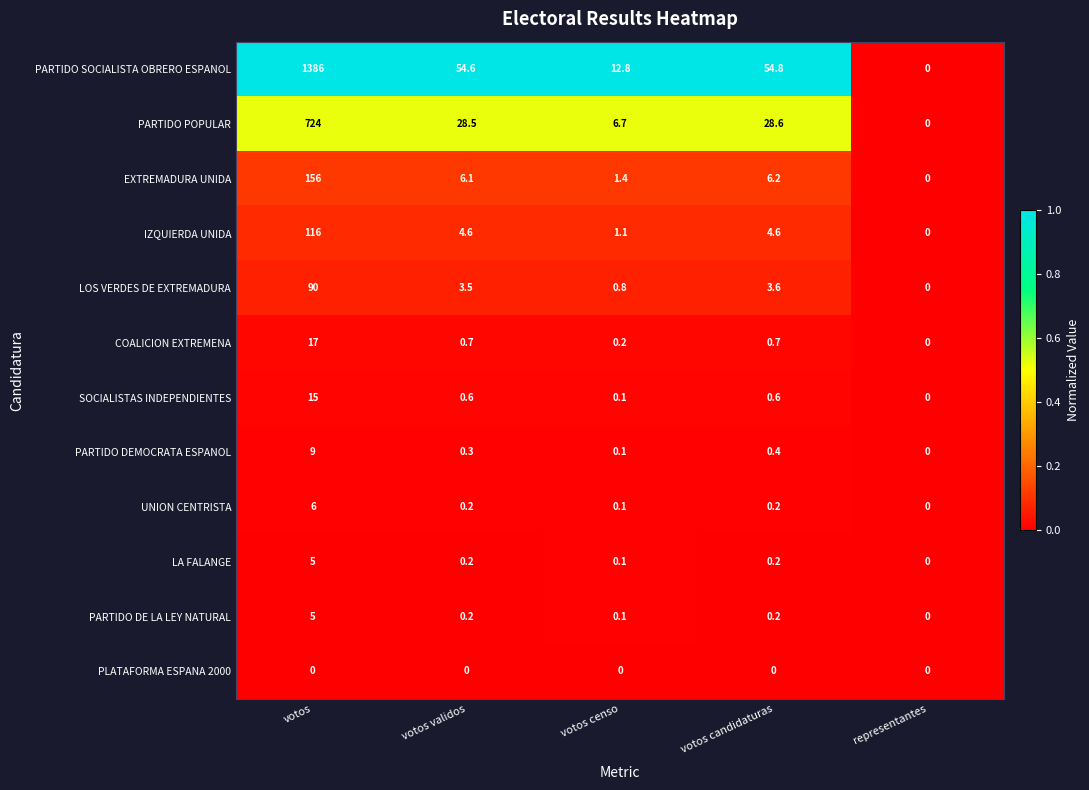

What is the maximum value shown in the chart?

1386.0